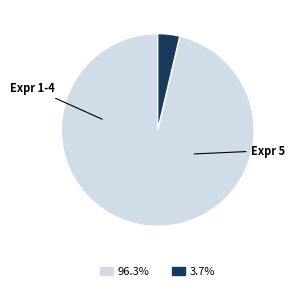

Does any single category account for the majority?

Yes